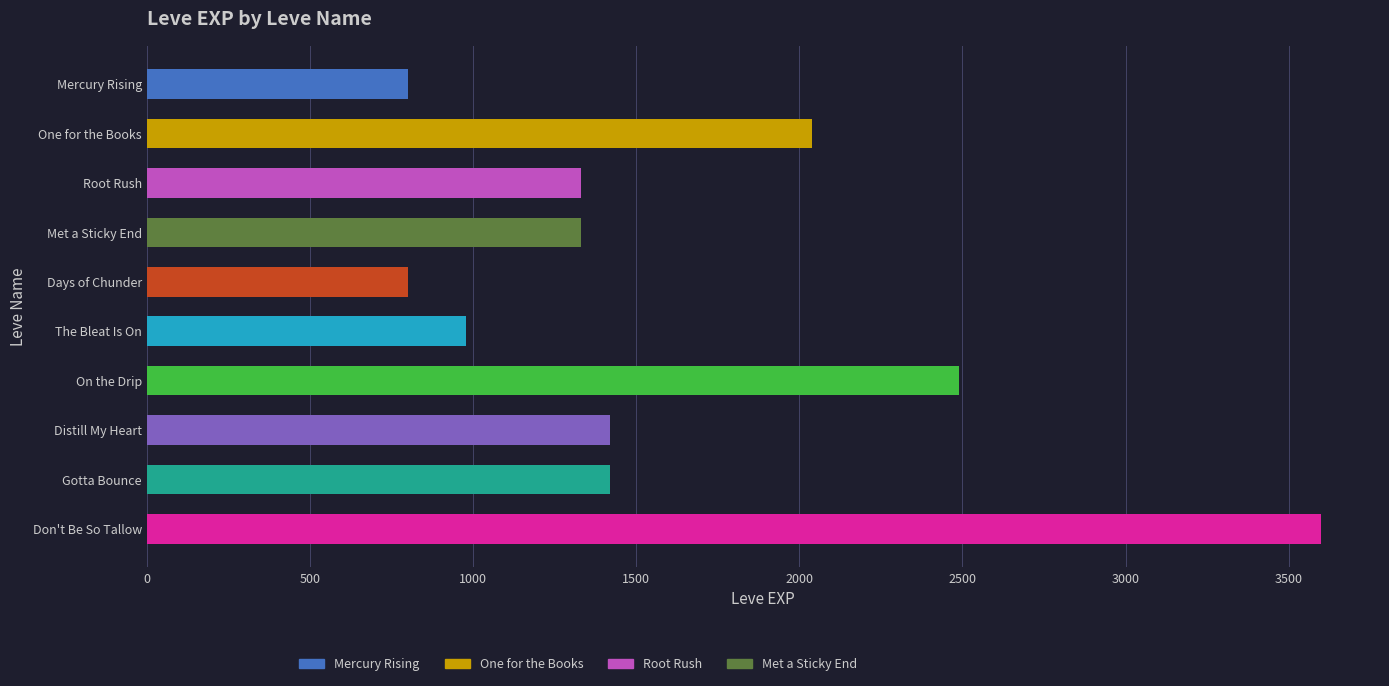

List the labels in order of value, smallest first.

Mercury Rising, Days of Chunder, The Bleat Is On, Root Rush, Met a Sticky End, Distill My Heart, Gotta Bounce, One for the Books, On the Drip, Don't Be So Tallow